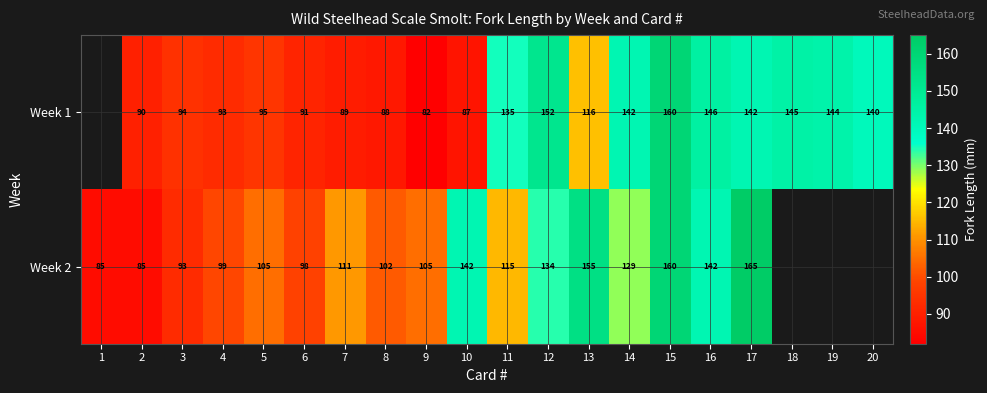

At which category is the sum across all series the highest?

15